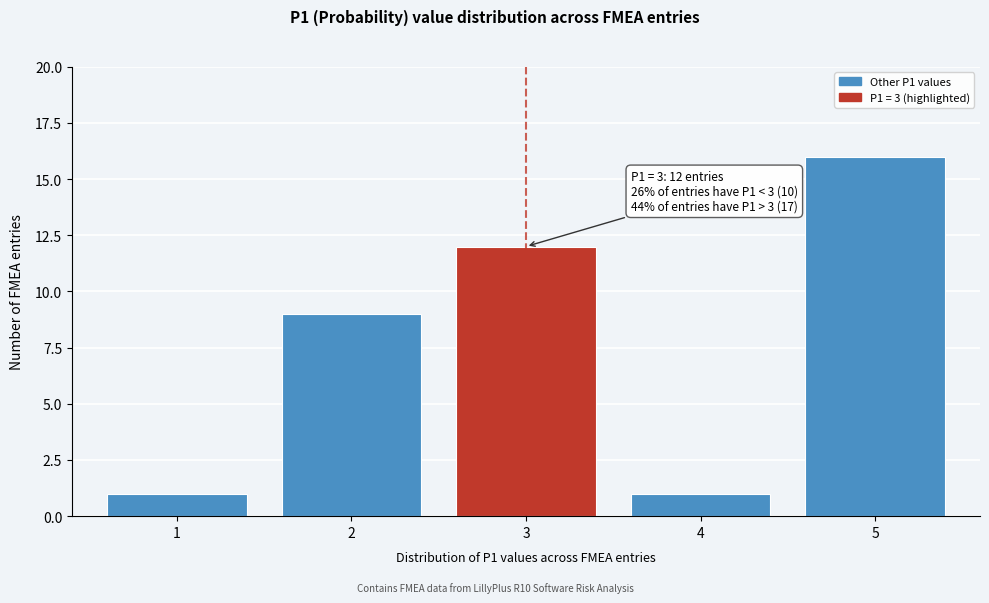

Reading left to right, extract all data points from this chart.

1=1	2=9	3=12	4=1	5=16